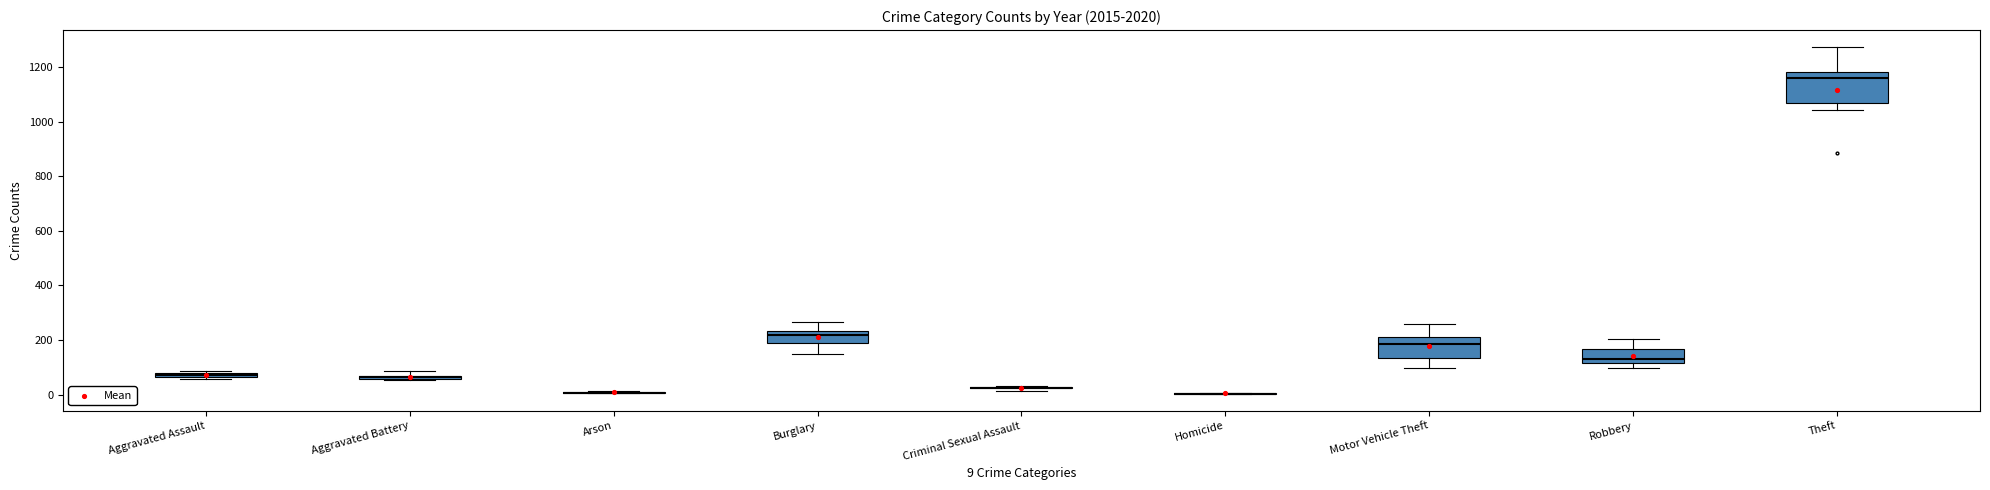

What Y value in the scatter plot is closest to 561?

211.2